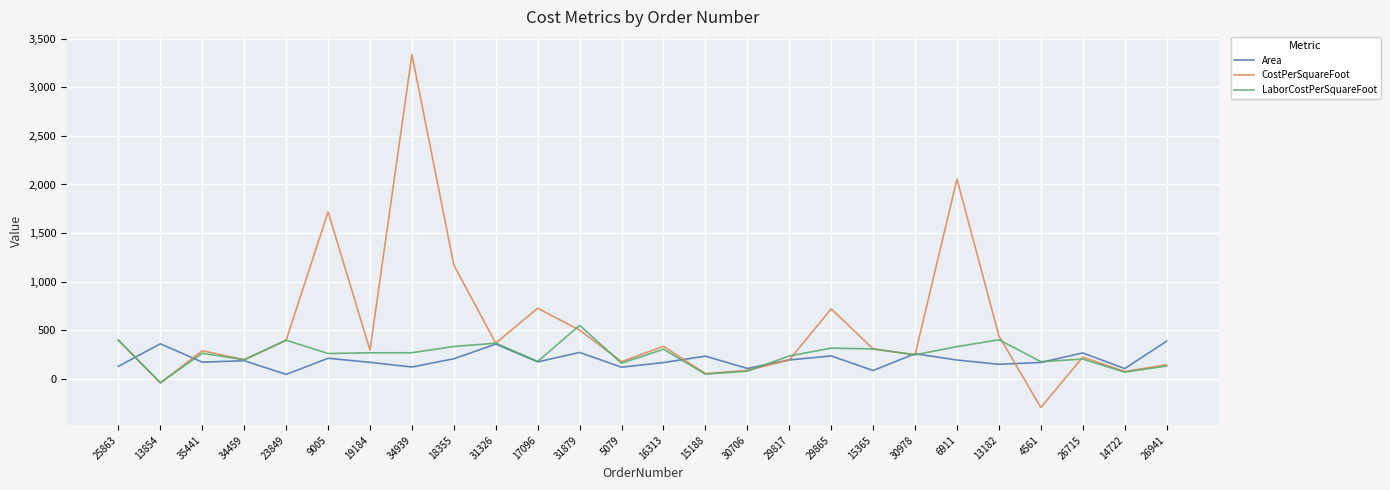

What are all the series names shown in the legend?

Area, CostPerSquareFoot, LaborCostPerSquareFoot